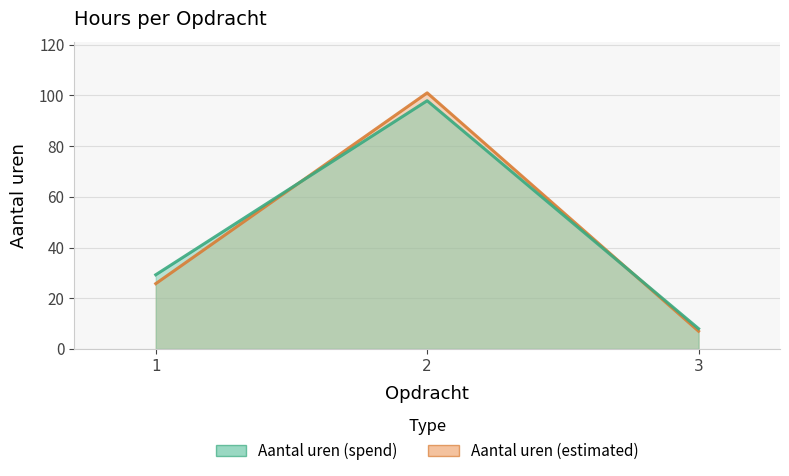

True or false: Aantal uren (estimated) has a value of 7.0 at 3.

True